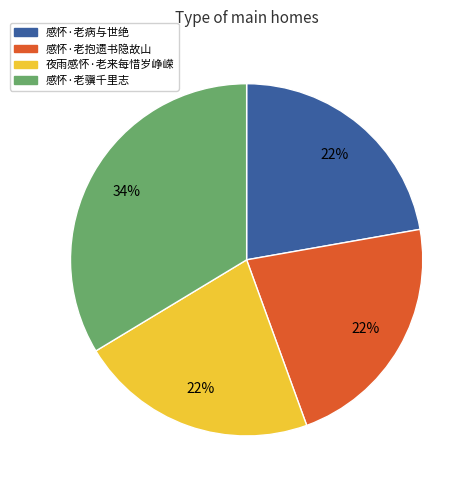

Combined, do 感怀·老骥千里志 and 感怀·老病与世绝 account for over 50%?

Yes